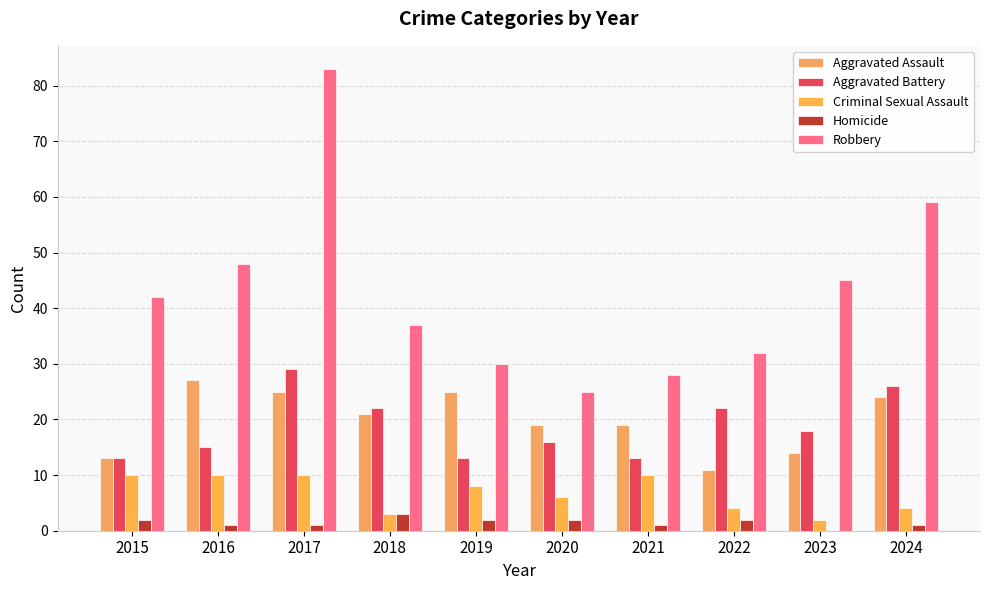

What are all the series names shown in the legend?

Aggravated Assault, Aggravated Battery, Criminal Sexual Assault, Homicide, Robbery